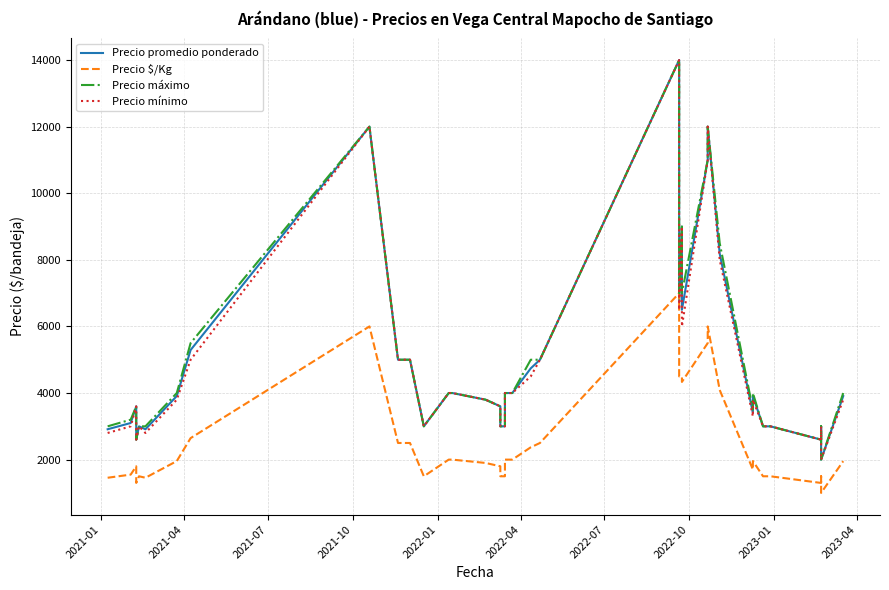

Reading right to left, list all the values displayed in this chart.

Precio promedio ponderado: 3908	2000	3000	2600	3000	3000	3000	3916	3404	8183	12000	11000	6500	9000	6750	14000	5000	4741	4000	4000	3000	3000	3600	3800	4000	4000	3000	5000	5000	5000	12000	5292	3911	2911	3000	3000	2600	3600	3100	2912
Precio $/Kg: 1954	1000	1500	1300	1500	1500	1500	1958	1702	4092	6000	5500	4333	4500	4500	7000	2500	2370	2000	2000	1500	1500	1800	1900	2000	2000	1500	2500	2500	2500	6000	2646	1956	1456	1500	1500	1300	1800	1550	1456
Precio máximo: 4000	2000	3000	2600	3000	3000	3000	4000	3500	8500	12000	11000	7000	9000	7000	14000	5000	5000	4000	4000	3000	3000	3600	3800	4000	4000	3000	5000	5000	5000	12000	5500	4000	3000	3000	3000	2600	3600	3200	3000
Precio mínimo: 3800	2000	3000	2600	3000	3000	3000	3800	3300	8000	12000	11000	6000	9000	6500	14000	5000	4500	4000	4000	3000	3000	3600	3800	4000	4000	3000	5000	5000	5000	12000	5000	3800	2800	3000	3000	2600	3600	3000	2800